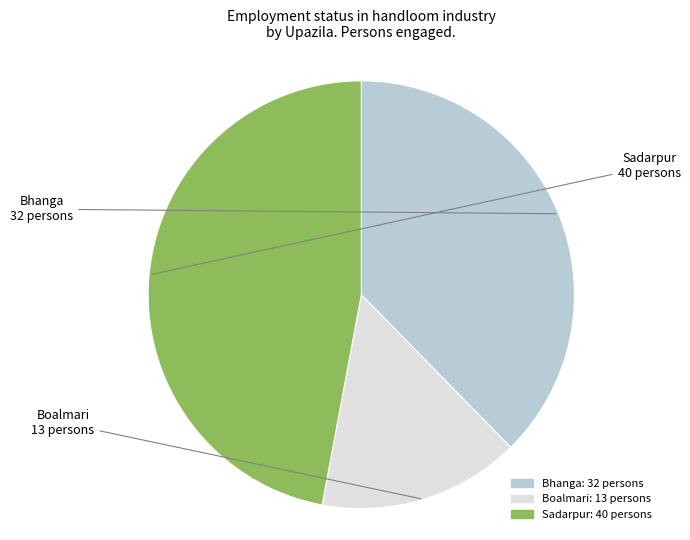

Do Sadarpur and Bhanga together represent more than half of the pie?

Yes